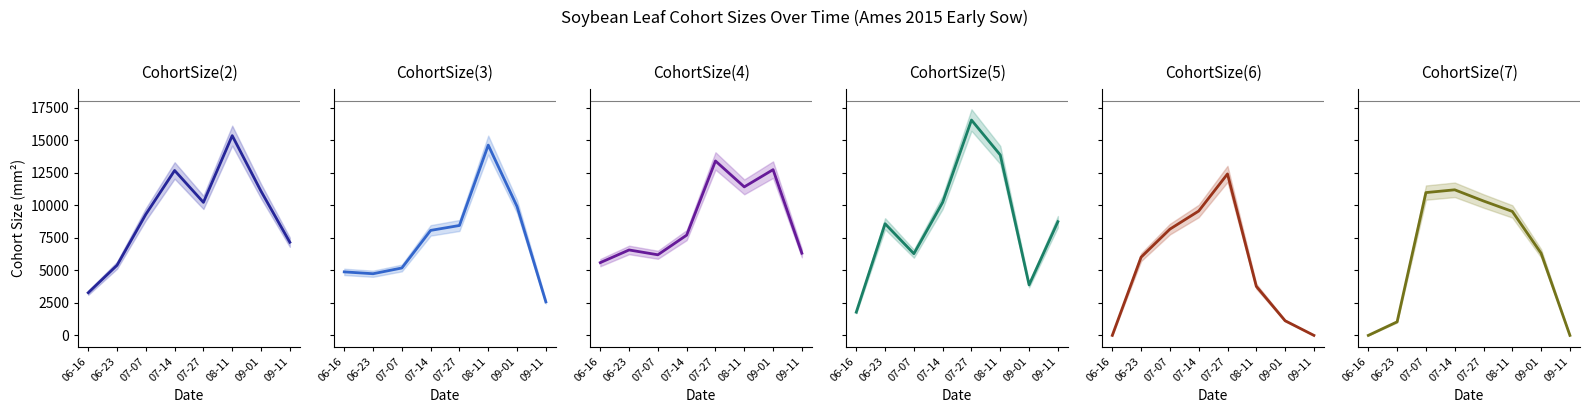

At which label does CohortSize(3) first exceed 8064?

07-14